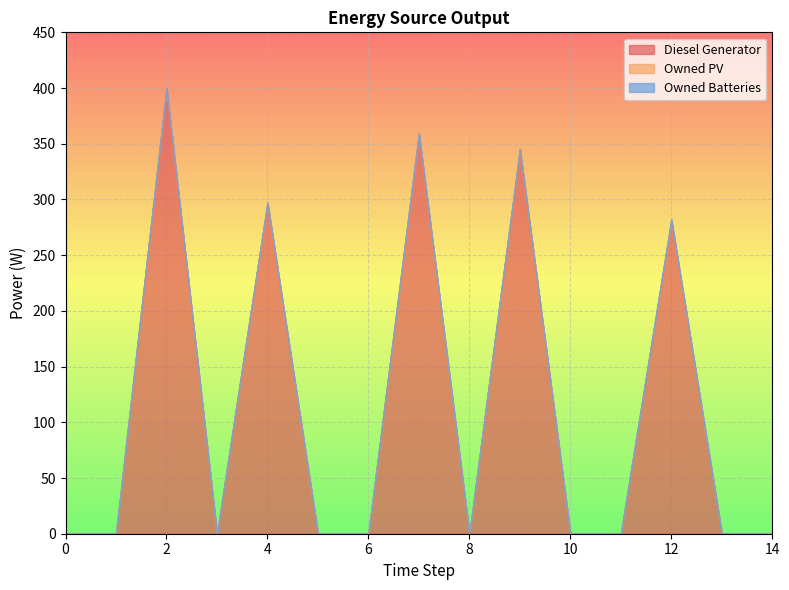

The value of Diesel Generator at 12 is 79. True or false?

False